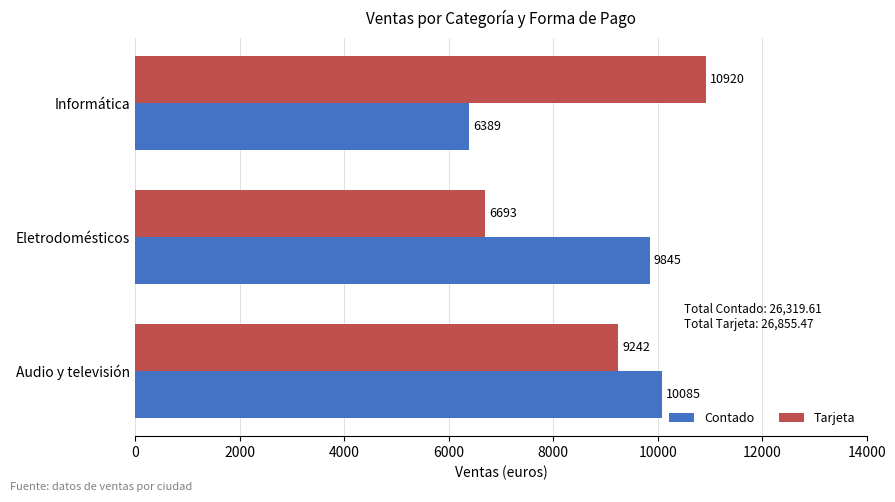

What is the sum of all Tarjeta values?

26855.5